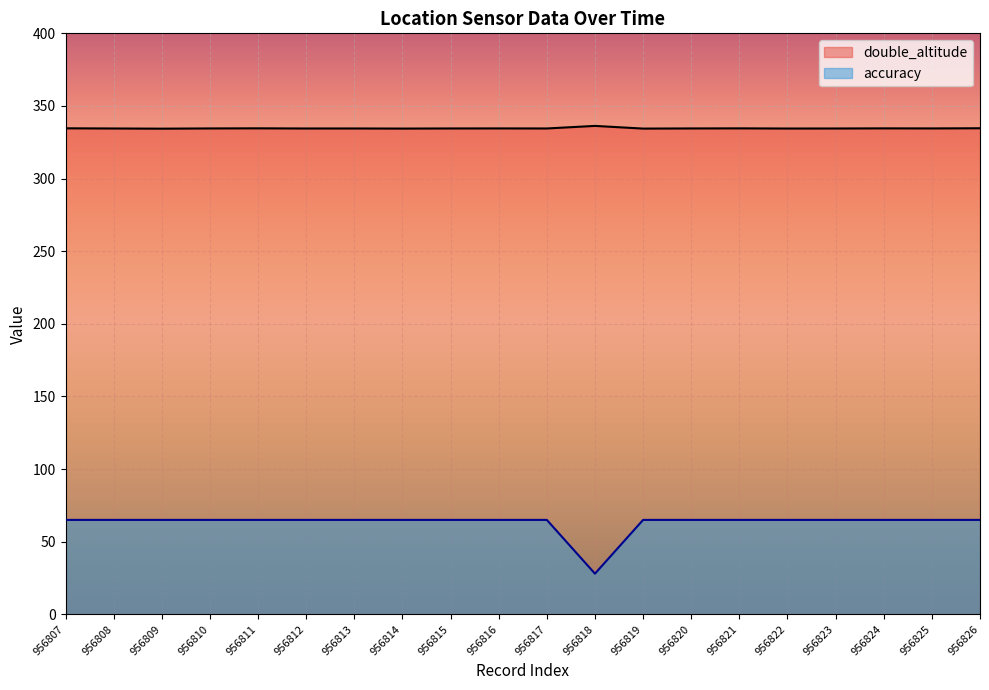

True or false: accuracy and double_altitude cross at least once.

False